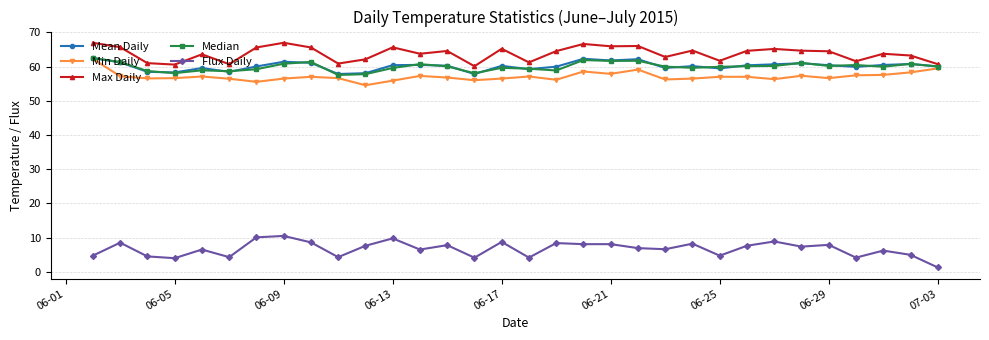

What is the value of the Mean Daily point at the 17th from the left?

59.3